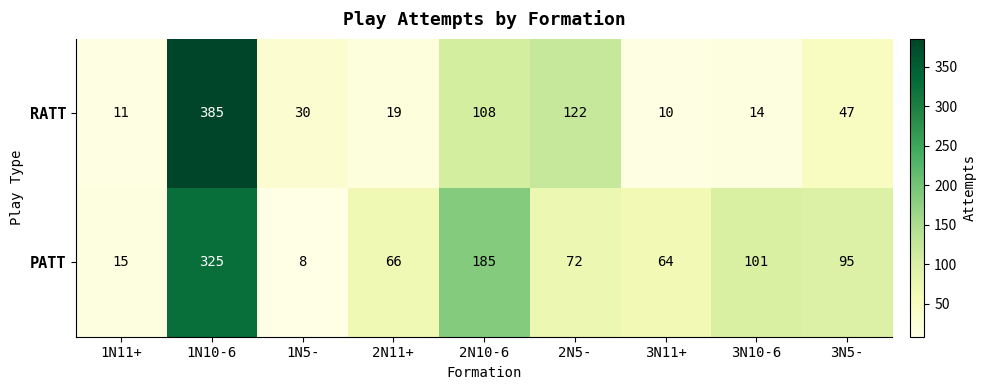

Reading left to right, transcribe all the data shown in this chart.

RATT: 1N11+=11	1N10-6=385	1N5-=30	2N11+=19	2N10-6=108	2N5-=122	3N11+=10	3N10-6=14	3N5-=47
PATT: 1N11+=15	1N10-6=325	1N5-=8	2N11+=66	2N10-6=185	2N5-=72	3N11+=64	3N10-6=101	3N5-=95